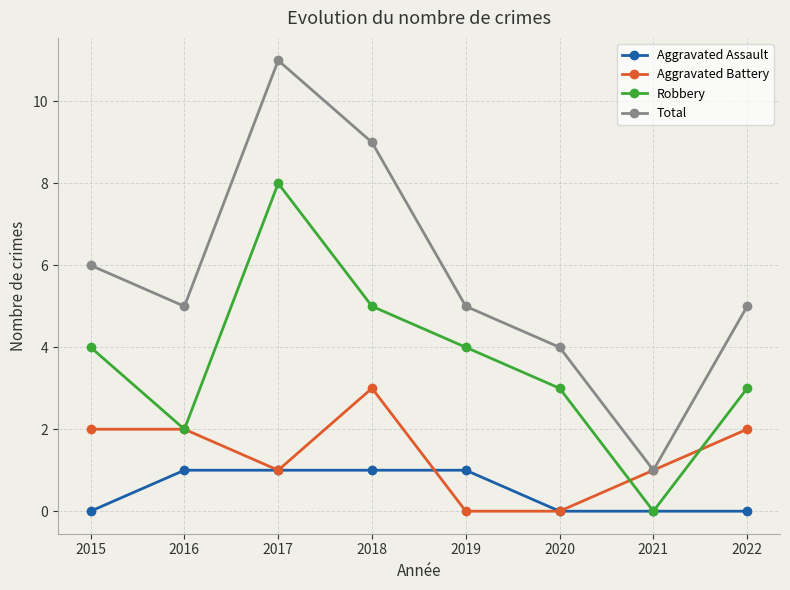

Count the number of categories in the chart.

8